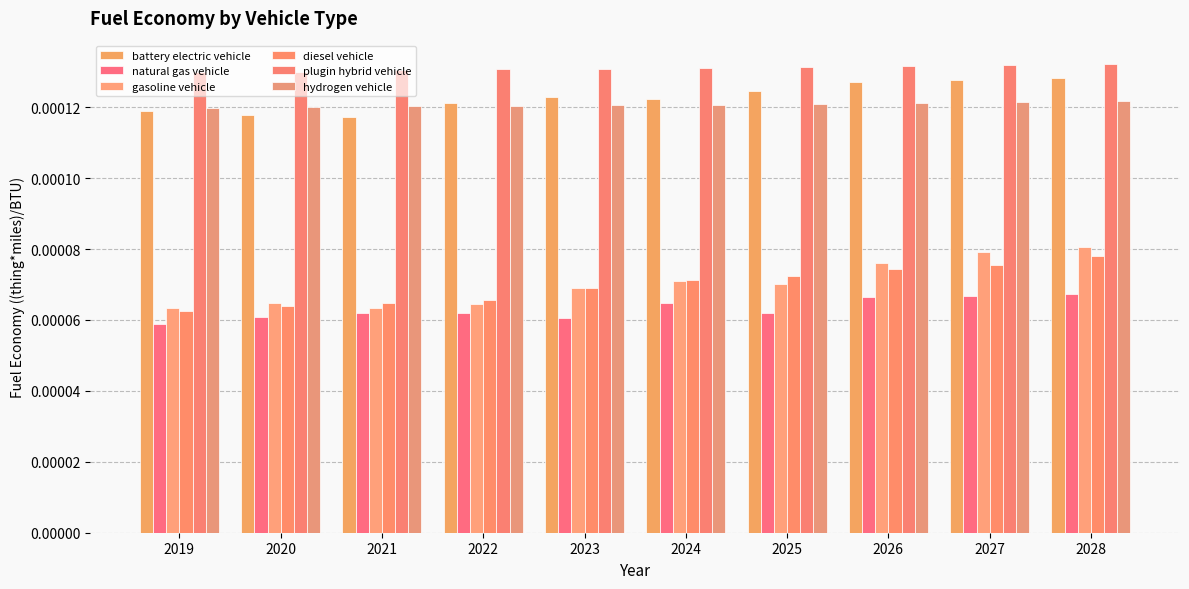

Count the number of categories in the chart.

10